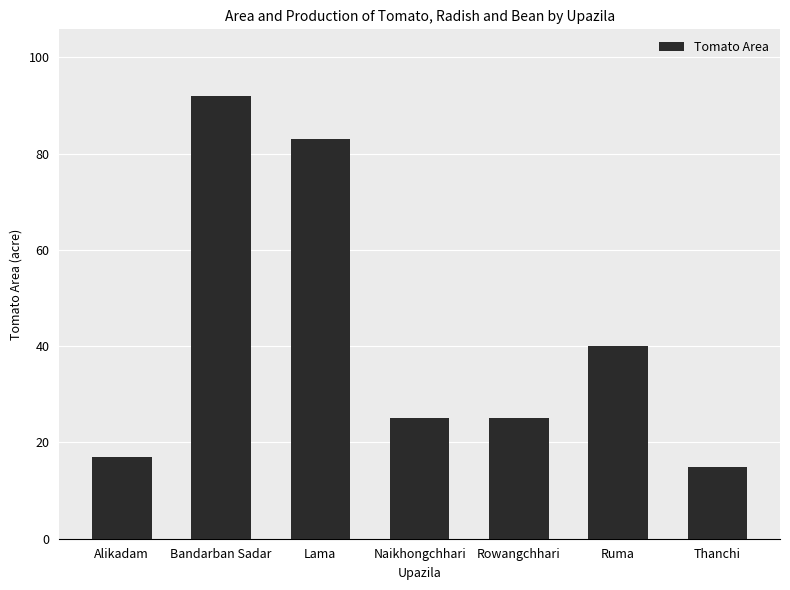

What position from the left is Rowangchhari?

5